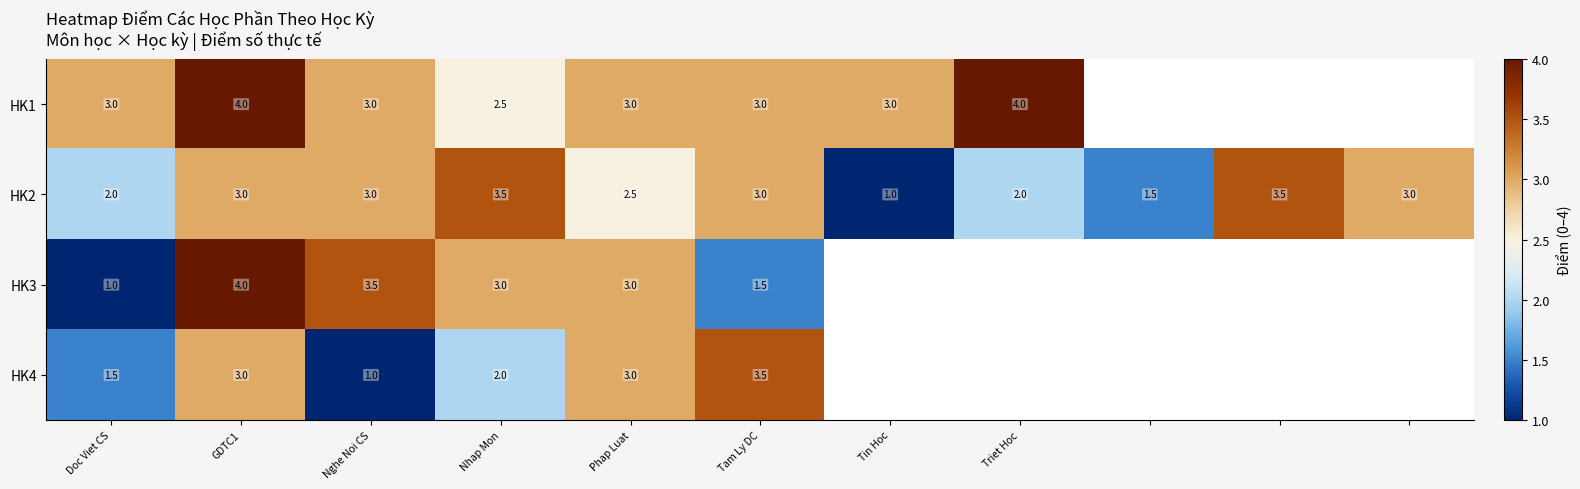

The HK3 series shows 4.0 at Nhap Mon. True or false?

False